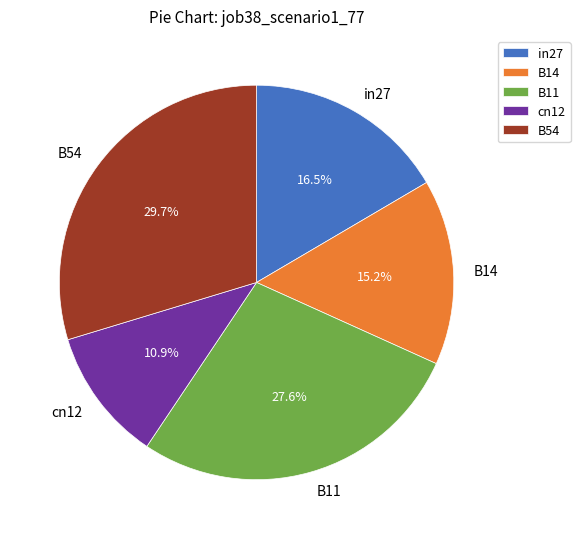

Does B11 account for over 50% of the chart?

No